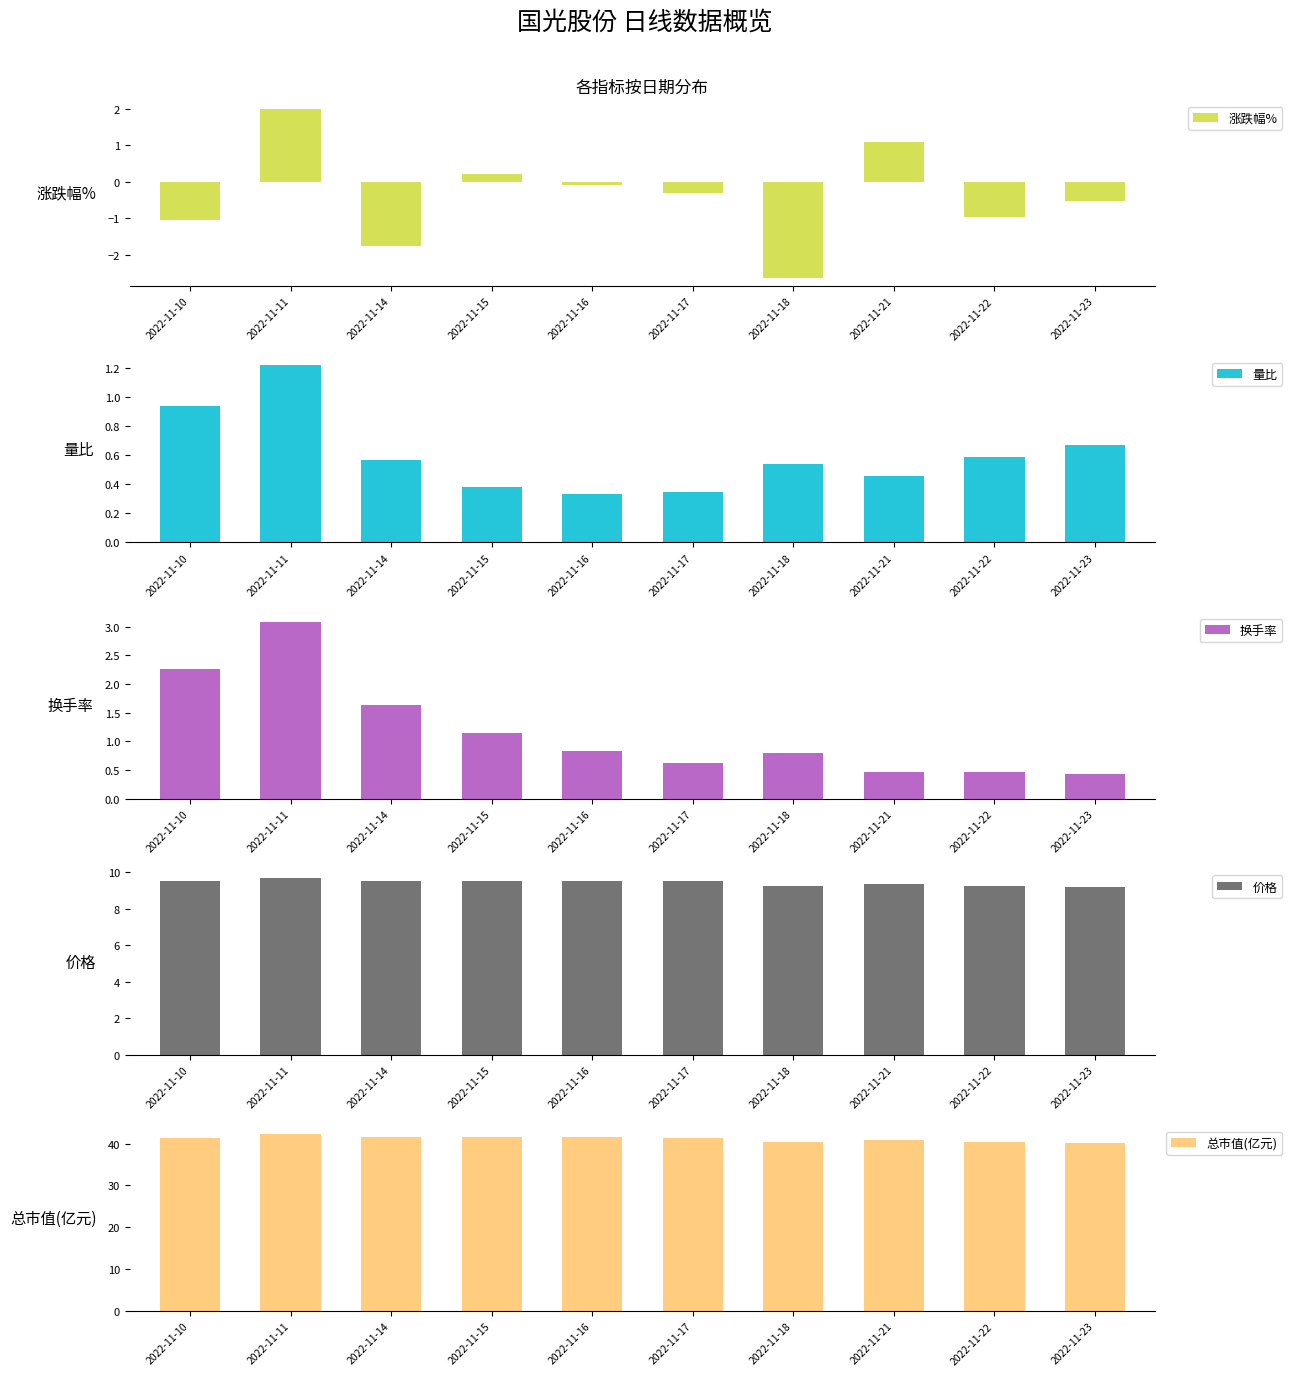

What value does the 总市值(亿元) series have at 2022-11-21?

40.8